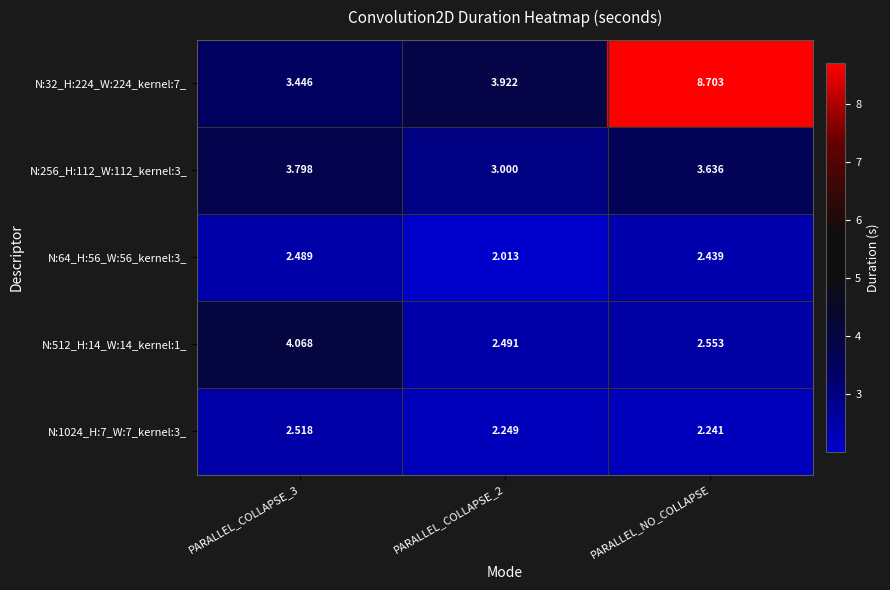

At PARALLEL_NO_COLLAPSE, list the series in order from largest to smallest.

N:32_H:224_W:224_kernel:7_, N:256_H:112_W:112_kernel:3_, N:512_H:14_W:14_kernel:1_, N:64_H:56_W:56_kernel:3_, N:1024_H:7_W:7_kernel:3_